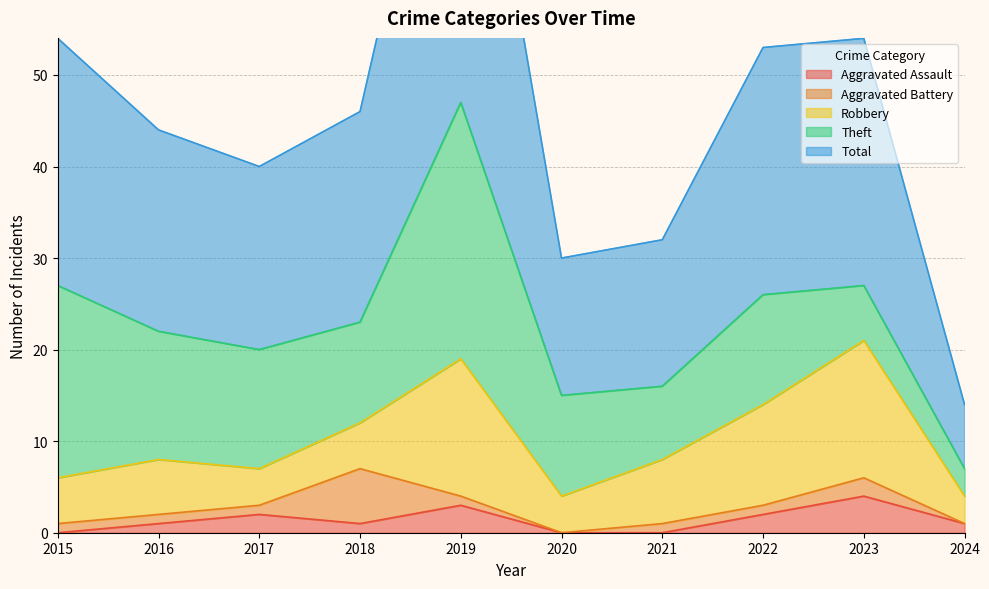

In Aggravated Assault, how many points are lower than both neighbors (excluding endpoints)?

1